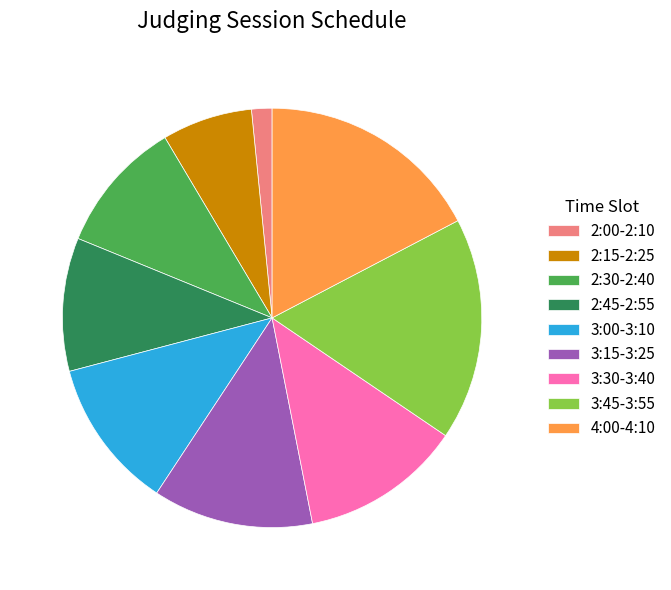

Is the sum of 2:00-2:10 and 3:30-3:40 greater than half?

No